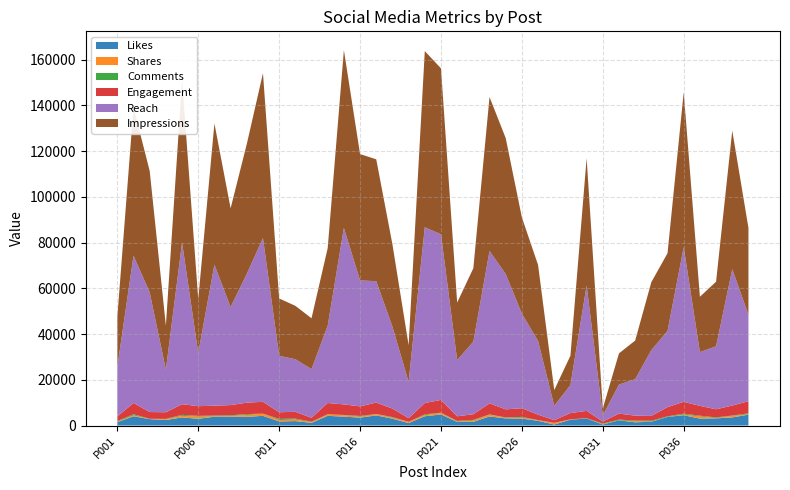

Reading left to right, transcribe all the data shown in this chart.

Likes: P001=1461	P002=4054	P003=2795	P004=2404	P005=3557	P006=2945	P007=3860	P008=3929	P009=3784	P010=4241	P011=1792	P012=1946	P013=1171	P014=4242	P015=3888	P016=3452	P017=4441	P018=3000	P019=1071	P020=4054	P021=4838	P022=1570	P023=1606	P024=3961	P025=3128	P026=3009	P027=2076	P028=432	P029=2566	P030=3095	P031=438	P032=2278	P033=1407	P034=1652	P035=3775	P036=4518	P037=3024	P038=3138	P039=3564	P040=4750
Shares: P001=184	P002=389	P003=105	P004=363	P005=687	P006=930	P007=201	P008=262	P009=808	P010=902	P011=614	P012=686	P013=286	P014=555	P015=604	P016=377	P017=511	P018=382	P019=519	P020=488	P021=640	P022=187	P023=547	P024=761	P025=211	P026=413	P027=195	P028=624	P029=118	P030=39	P031=153	P032=10	P033=400	P034=89	P035=16	P036=285	P037=925	P038=123	P039=629	P040=151
Comments: P001=344	P002=493	P003=49	P004=138	P005=424	P006=355	P007=279	P008=278	P009=404	P010=47	P011=497	P012=377	P013=231	P014=131	P015=128	P016=360	P017=70	P018=325	P019=22	P020=373	P021=128	P022=260	P023=316	P024=131	P025=197	P026=358	P027=104	P028=123	P029=37	P030=78	P031=275	P032=321	P033=351	P034=357	P035=239	P036=383	P037=350	P038=291	P039=177	P040=415
Engagement: P001=1989	P002=4936	P003=2949	P004=2905	P005=4668	P006=4230	P007=4340	P008=4469	P009=4996	P010=5190	P011=2903	P012=3009	P013=1688	P014=4928	P015=4620	P016=4189	P017=5022	P018=3707	P019=1612	P020=4915	P021=5606	P022=2017	P023=2469	P024=4853	P025=3536	P026=3780	P027=2375	P028=1179	P029=2721	P030=3212	P031=866	P032=2609	P033=2158	P034=2098	P035=4030	P036=5186	P037=4299	P038=3552	P039=4370	P040=5316
Reach: P001=21675	P002=64383	P003=52307	P004=18636	P005=70701	P006=23275	P007=61660	P008=42841	P009=56343	P010=71598	P011=24675	P012=22982	P013=21282	P014=33802	P015=77167	P016=55075	P017=53082	P018=35819	P019=15865	P020=76881	P021=72396	P022=24613	P023=31736	P024=66615	P025=59182	P026=41309	P027=32244	P028=6259	P029=12264	P030=54808	P031=2701	P032=12676	P033=15954	P034=28771	P035=33310	P036=67621	P037=23518	P038=27550	P039=59627	P040=37792
Impressions: P001=21915	P002=64864	P003=53105	P004=19232	P005=71140	P006=23560	P007=61760	P008=43219	P009=56760	P010=72097	P011=25088	P012=23352	P013=22249	P014=33936	P015=77760	P016=55232	P017=53292	P018=36000	P019=16065	P020=77026	P021=72570	P022=25120	P023=32120	P024=67337	P025=59432	P026=42126	P027=33216	P028=6912	P029=12830	P030=55710	P031=3066	P032=13668	P033=16884	P034=29736	P035=33975	P036=67770	P037=24192	P038=28242	P039=60588	P040=38000